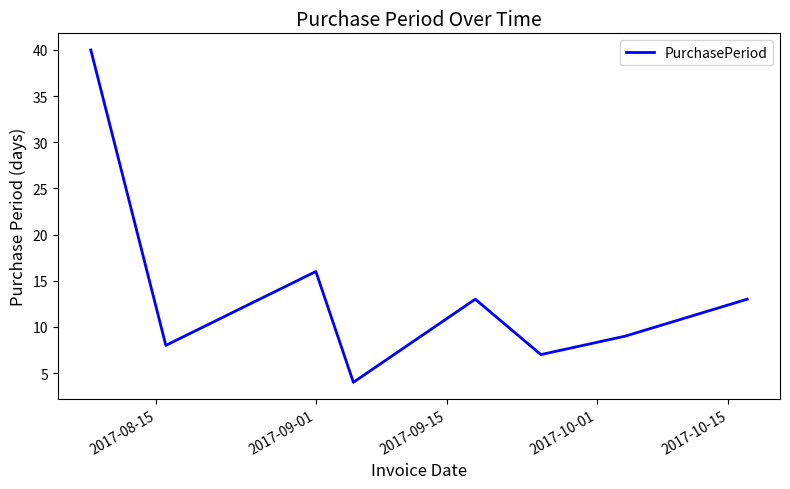

How many interior local peaks (higher than both neighbors) does the data have?

2